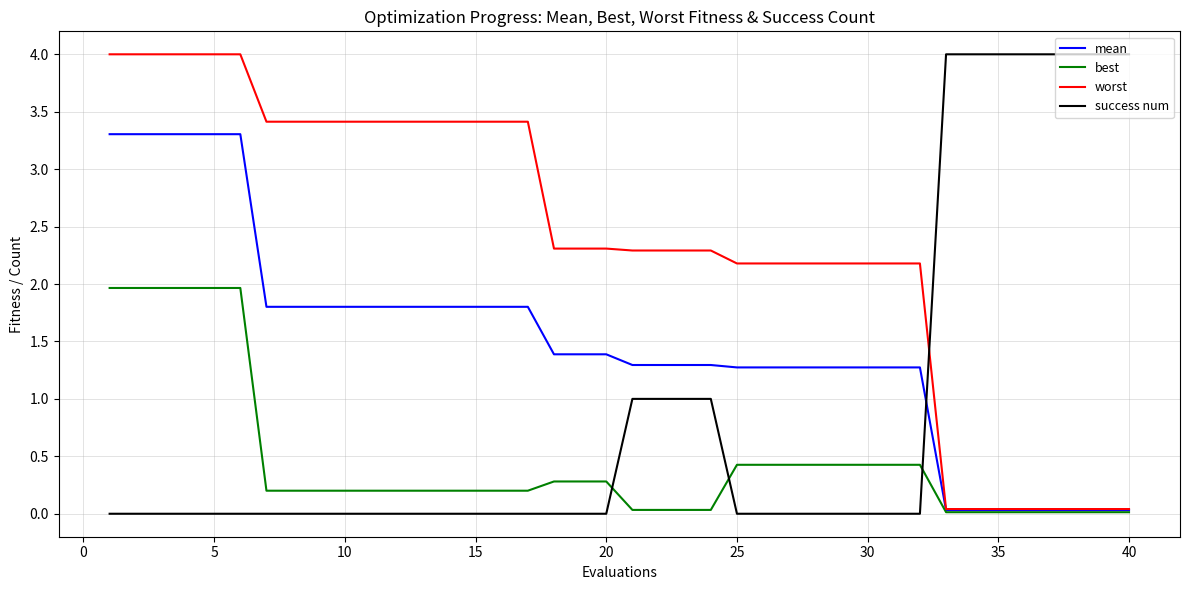

How many times do best and success num cross each other?

3